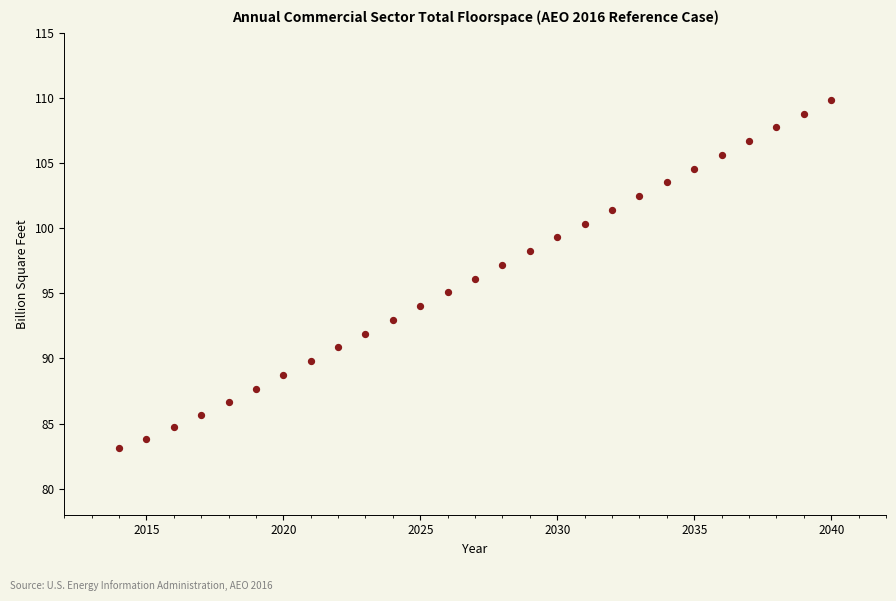

What is the range of X values (max minus min)?

26.0